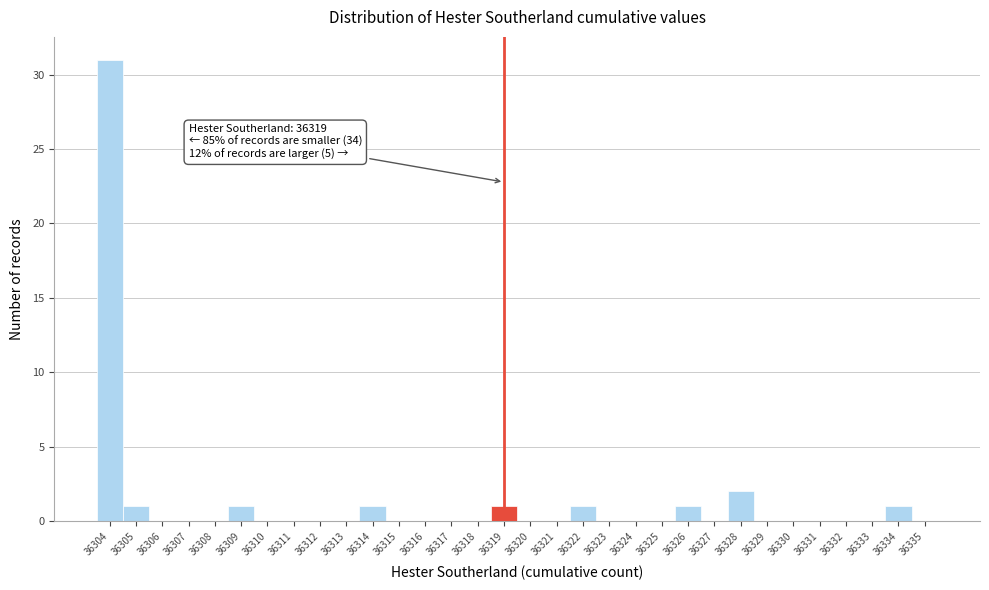

Over which range of the x-axis is the bar tallest?

36303.5 to 36304.5